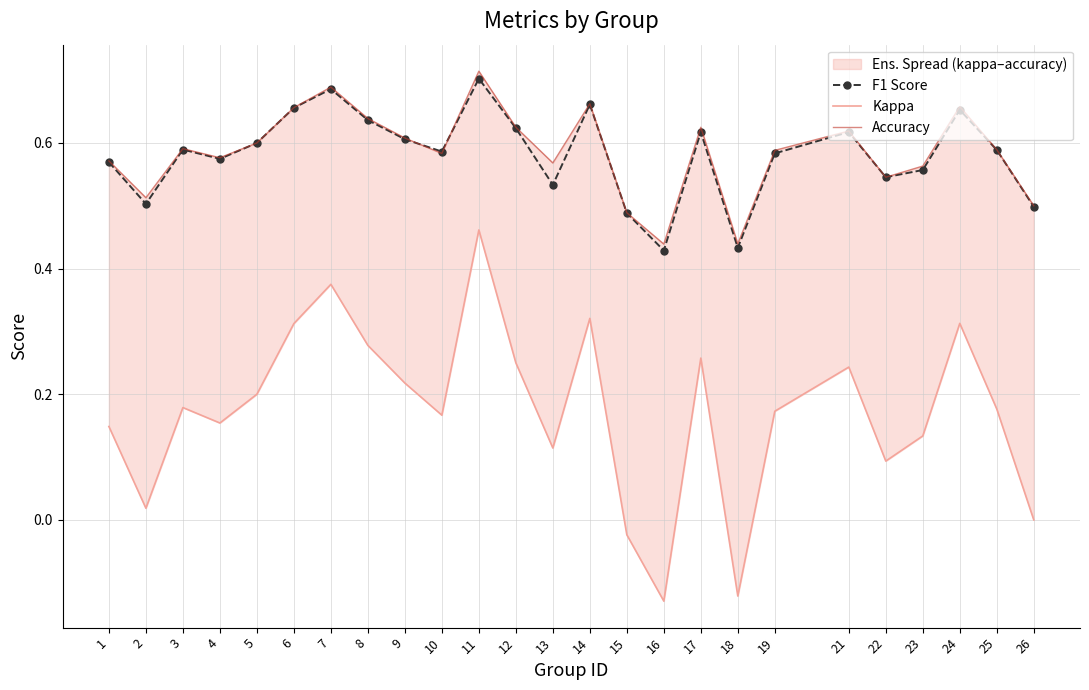

What is the total value across all series at 9?

1.4